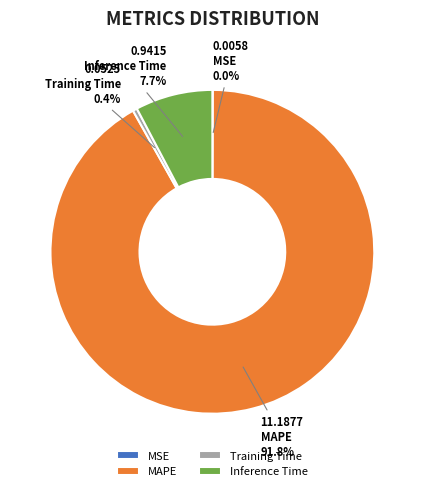

Which slice is the largest?

MAPE